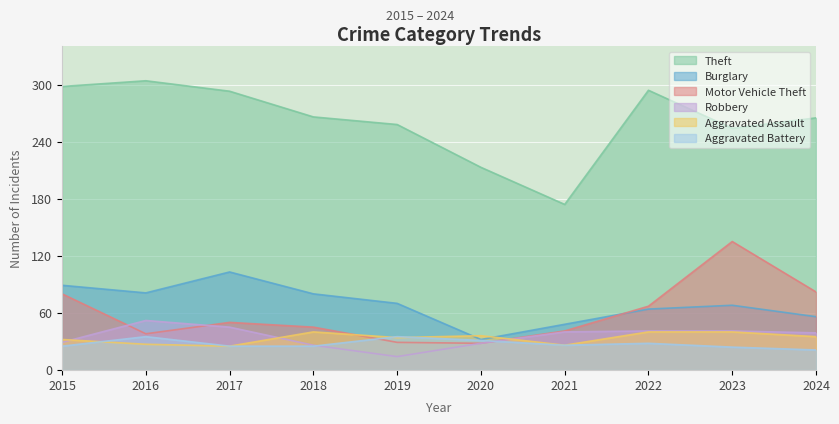

True or false: Aggravated Battery and Aggravated Assault intersect in this chart.

True